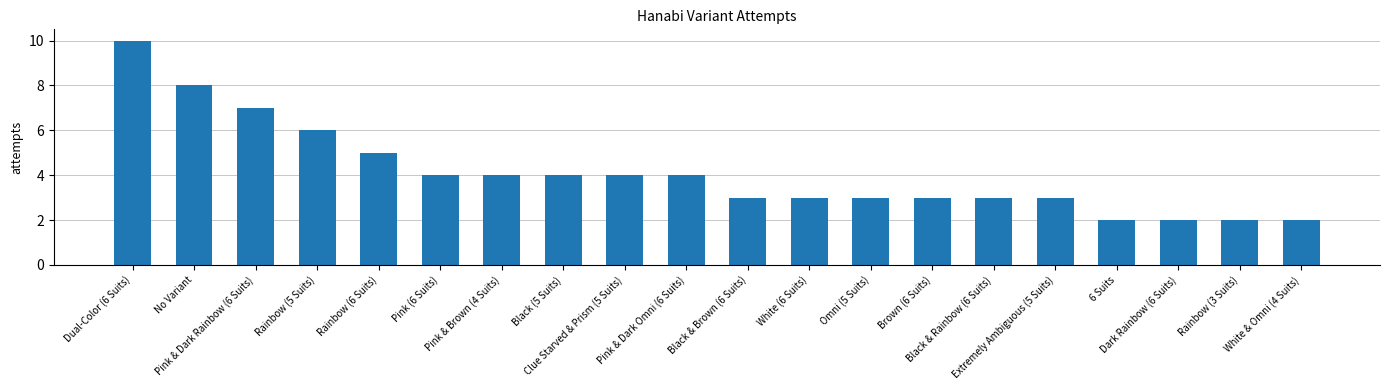

True or false: the data shows 2 at Pink & Brown (4 Suits).

False